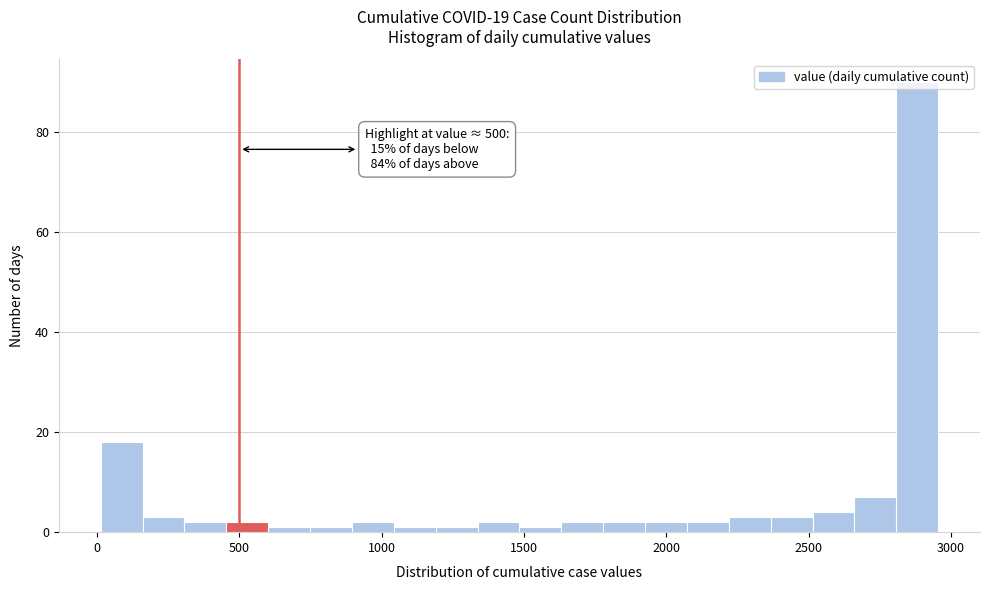

Around what value on the x-axis is the tallest bar? Give the approximate position of its centre, as read against the axis.

2900